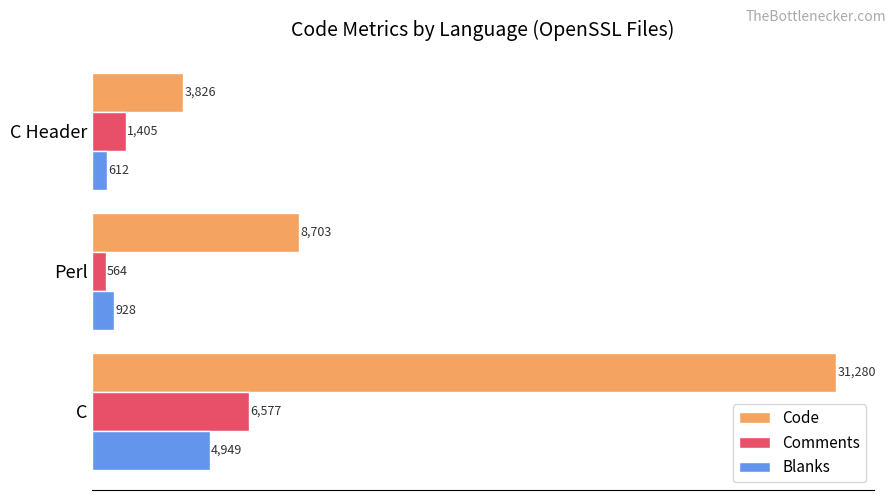

The value of Code at C is 31280. True or false?

True